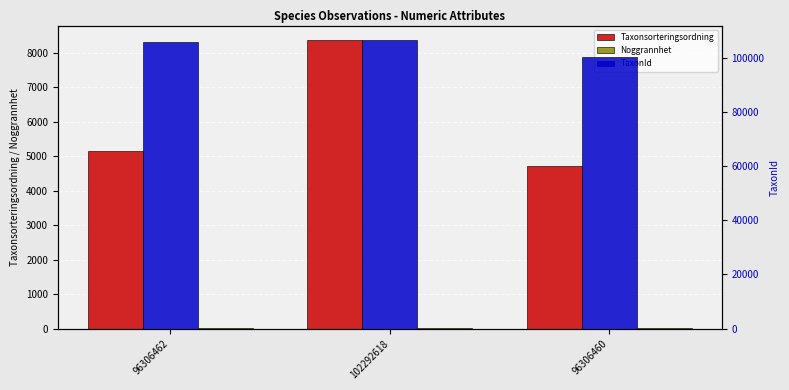

What is the minimum value for Taxonsorteringsordning?

4711